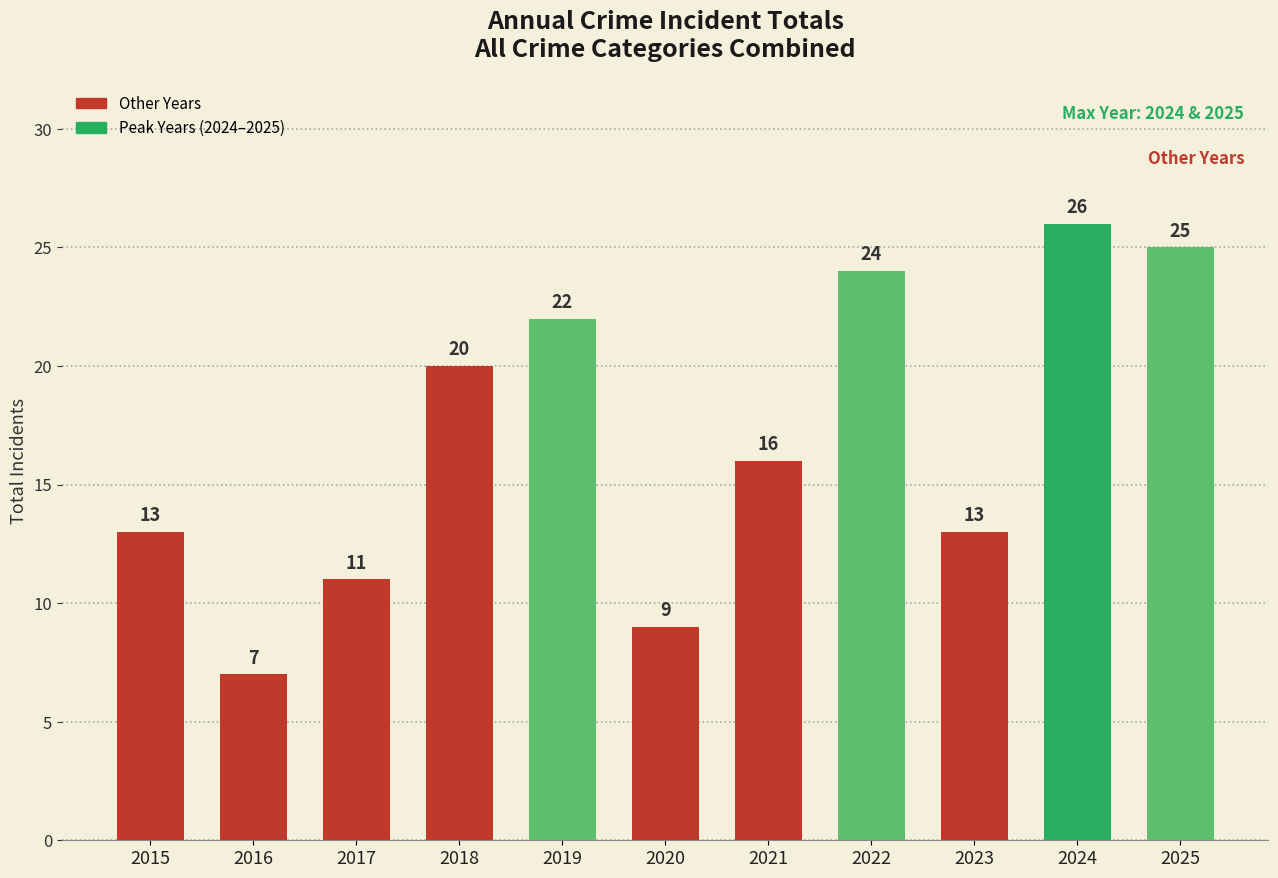

True or false: the data shows 23 at 2015.

False